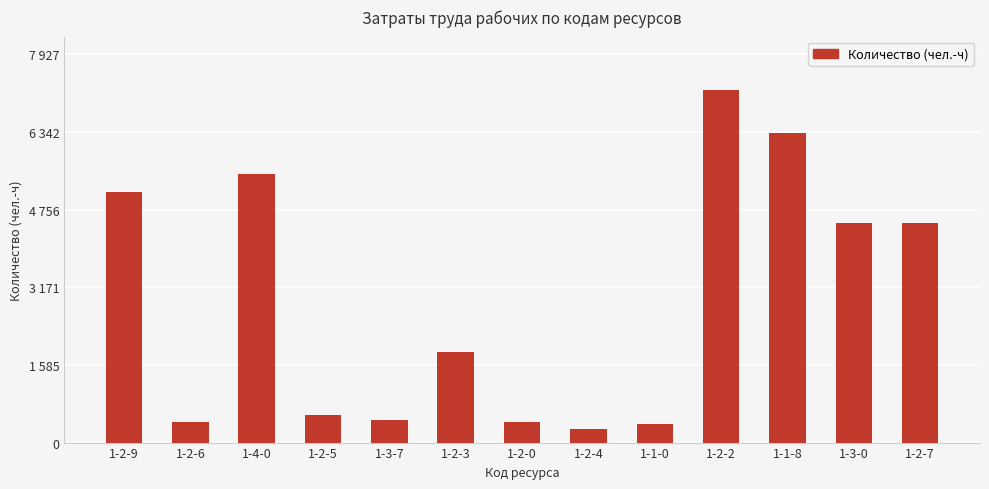

The chart shows a value of 269.1 at 1-2-4. True or false?

True